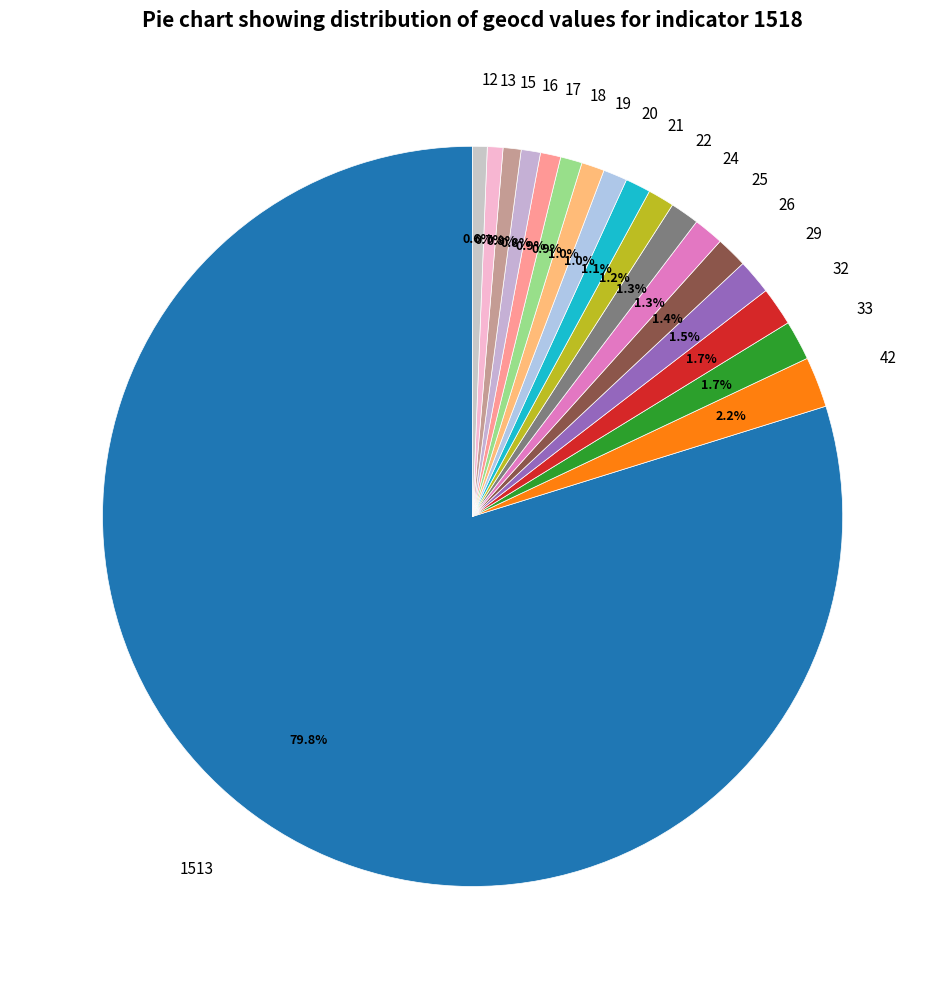

Is there any slice that represents more than half of the pie?

Yes